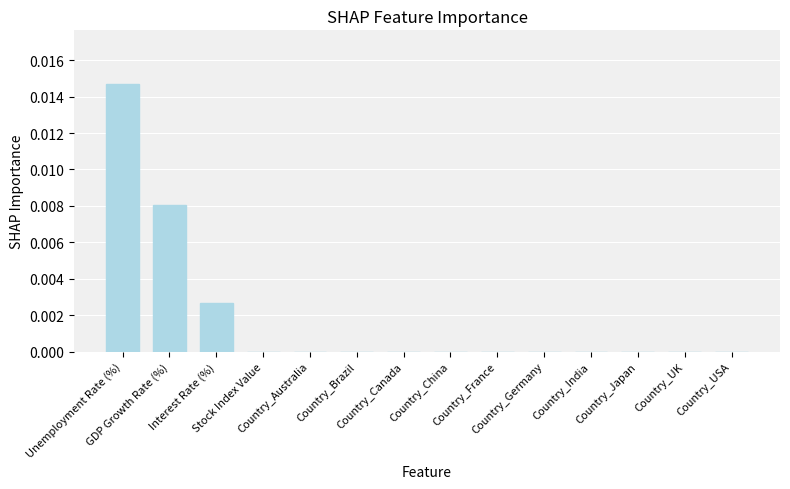

What position from the left is Country_Germany?

10